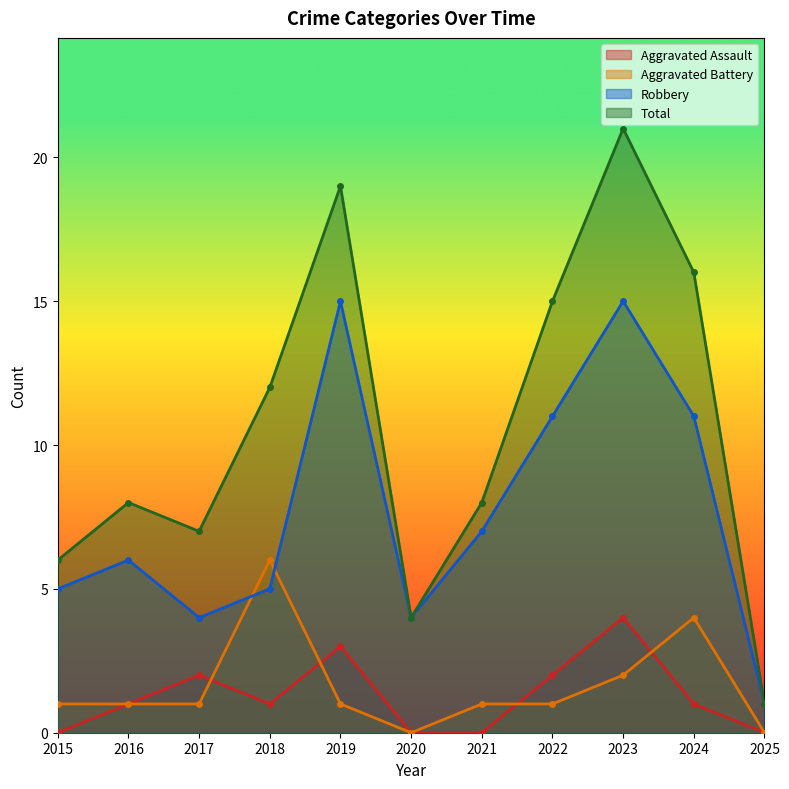

At which label does Robbery first exceed 6?

2019